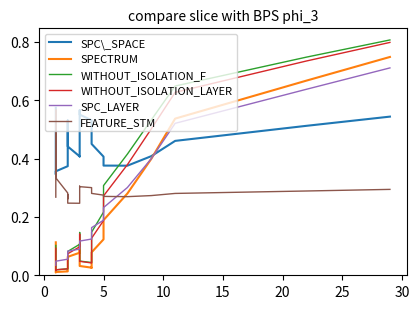

Does the chart have visible grid lines?

No